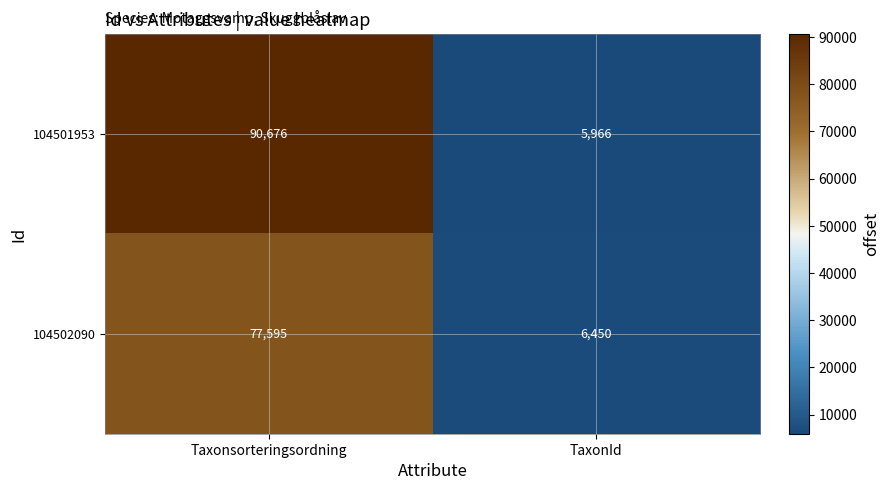

What is the difference between the maximum and minimum values in the 104502090 series?

71145